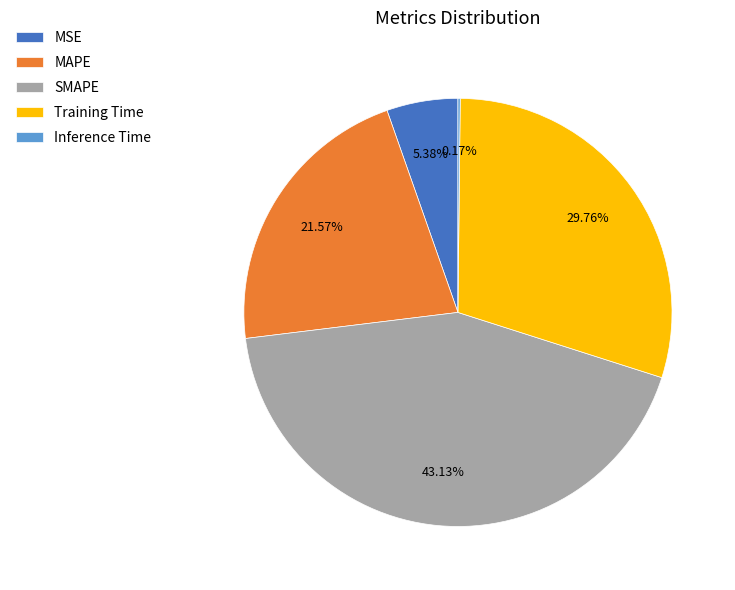

Does MSE represent more than half of the total?

No